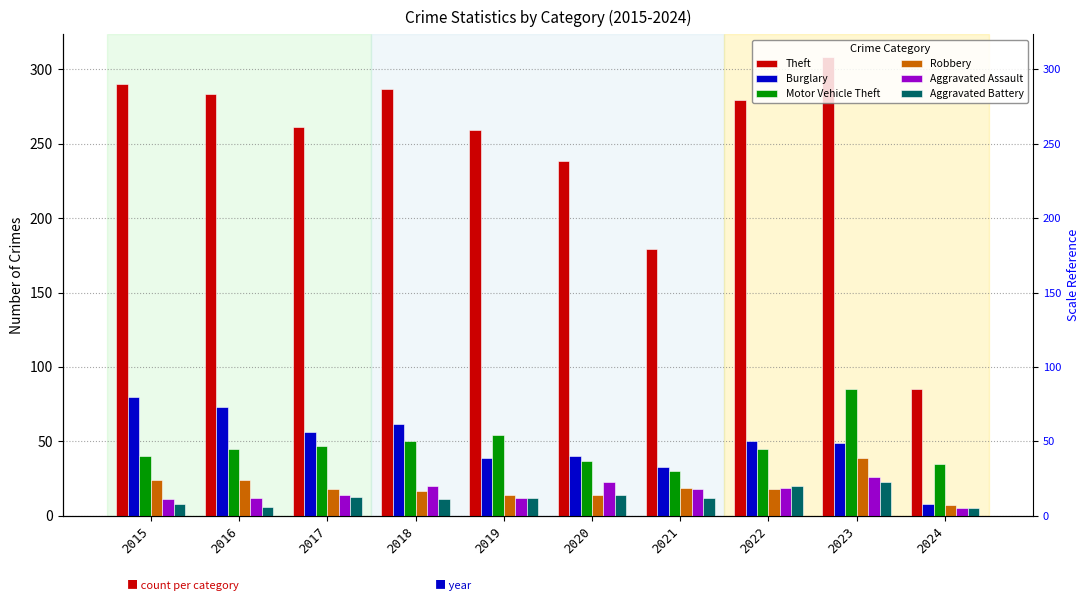

What is the maximum value for Motor Vehicle Theft?

85